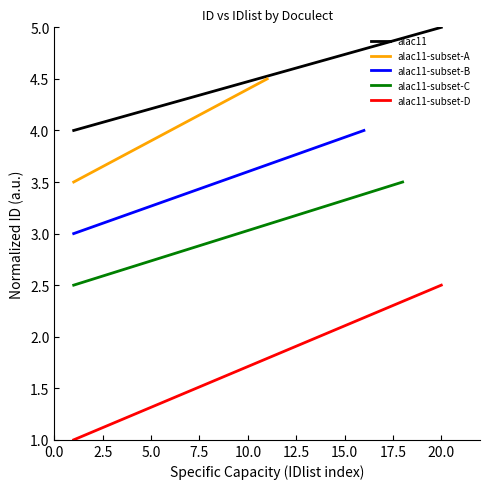

What is the maximum value for alac11-subset-D?

2.5